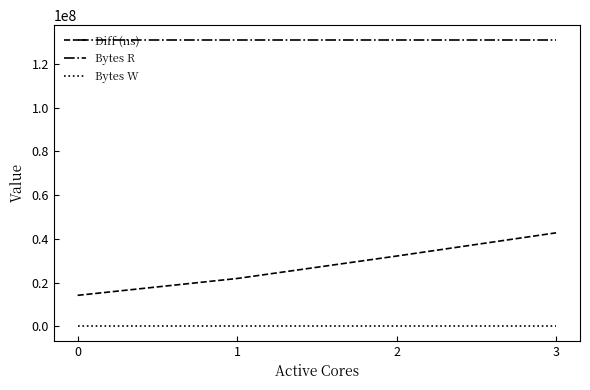

Where is Diff (ns) nearest to the value 28449887?

2